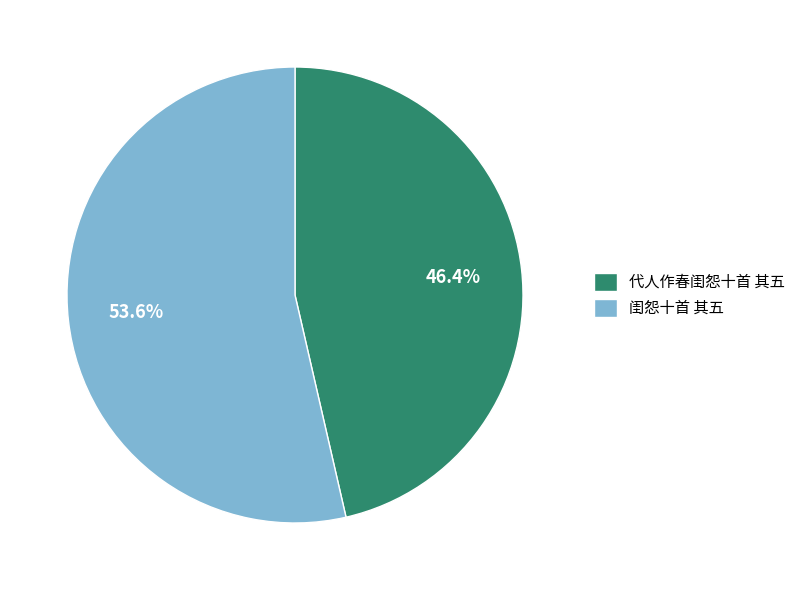

How many slices are in this pie chart?

2